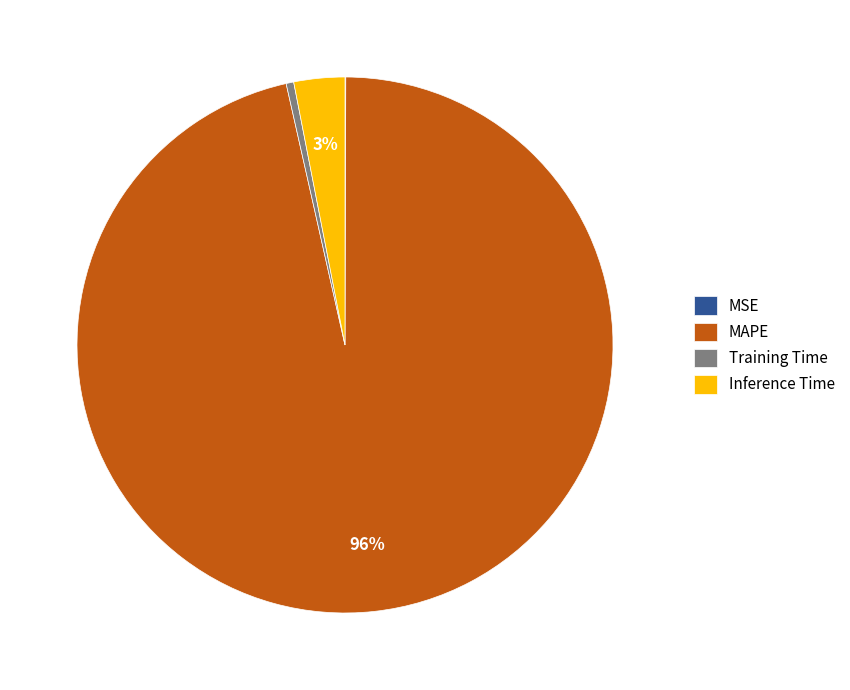

Which slice is the largest?

MAPE